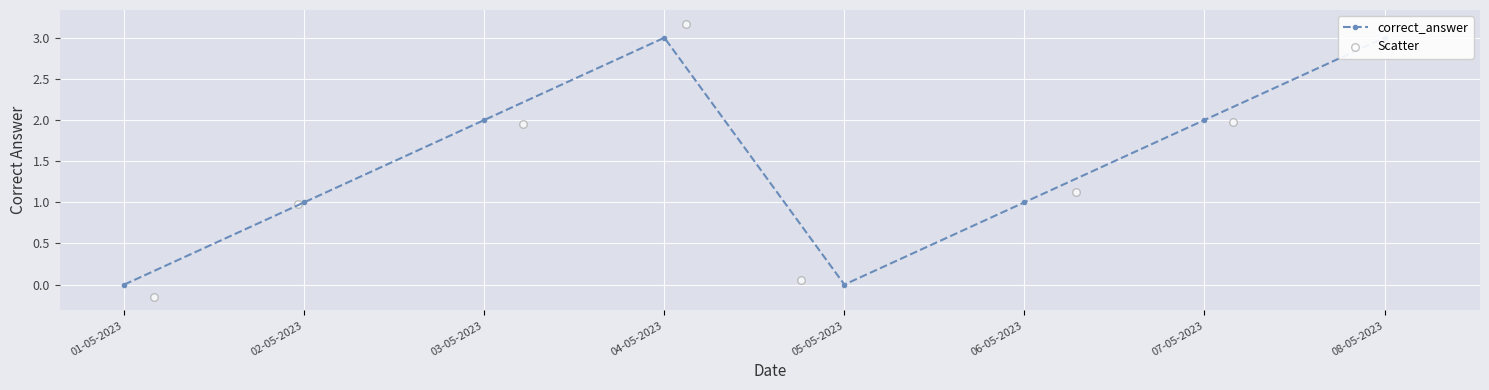

What is the total value across all series at 06-05-2023?

2.1